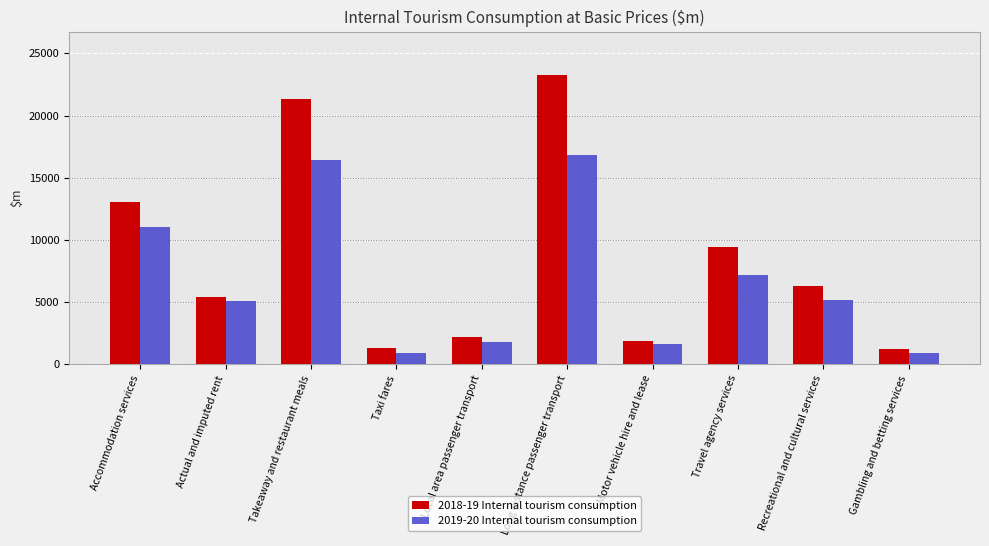

What are all the series names shown in the legend?

2018-19 Internal tourism consumption, 2019-20 Internal tourism consumption